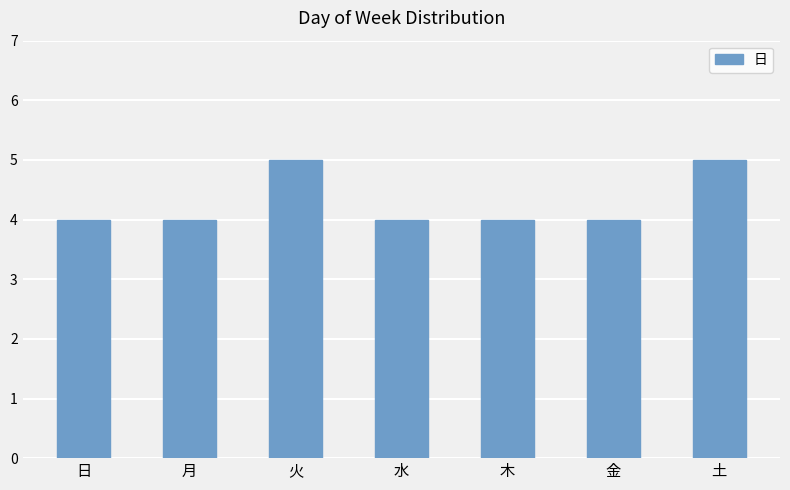

What is the ratio of the value at 月 to the value at 木?

1.0